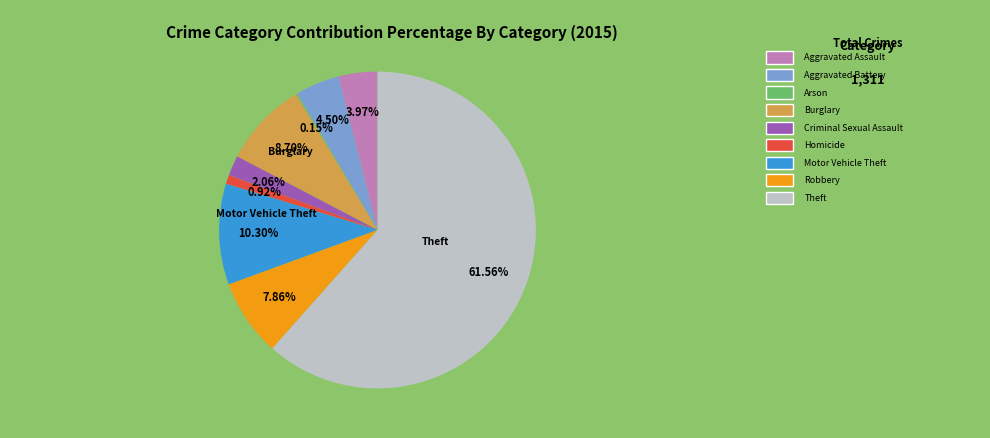

Does any single category account for the majority?

Yes